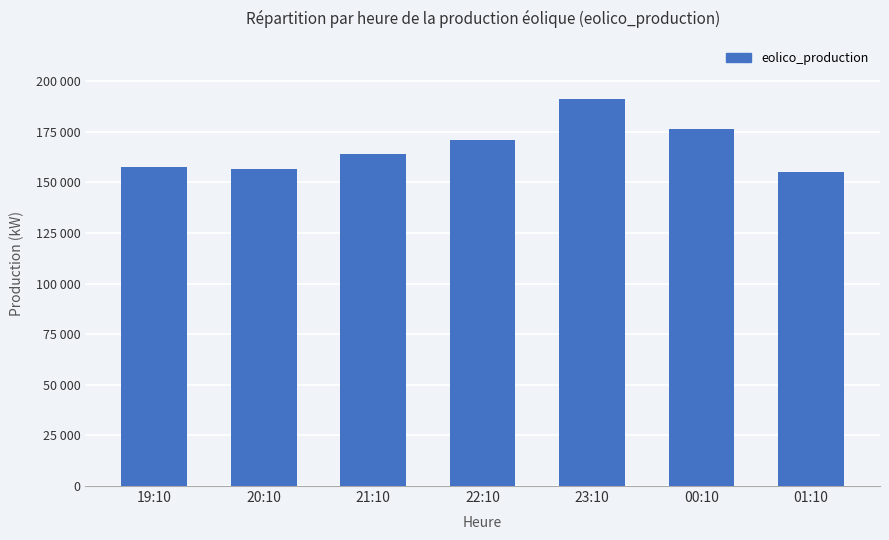

Where does the data first go above 163902?

21:10